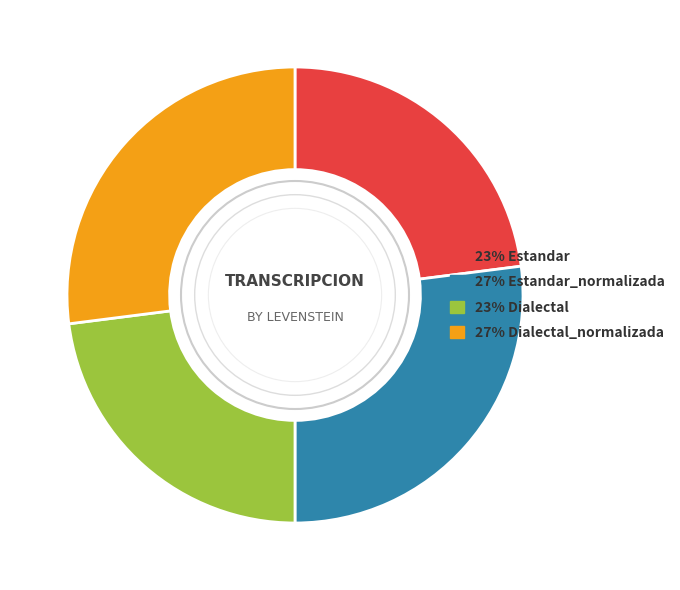

Is there a majority slice in this chart?

No